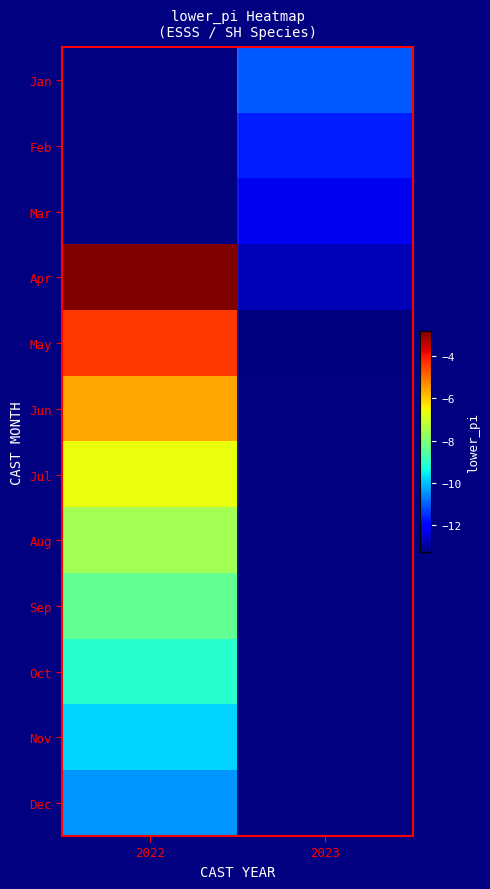

Where is Jul nearest to the value -6?

2022